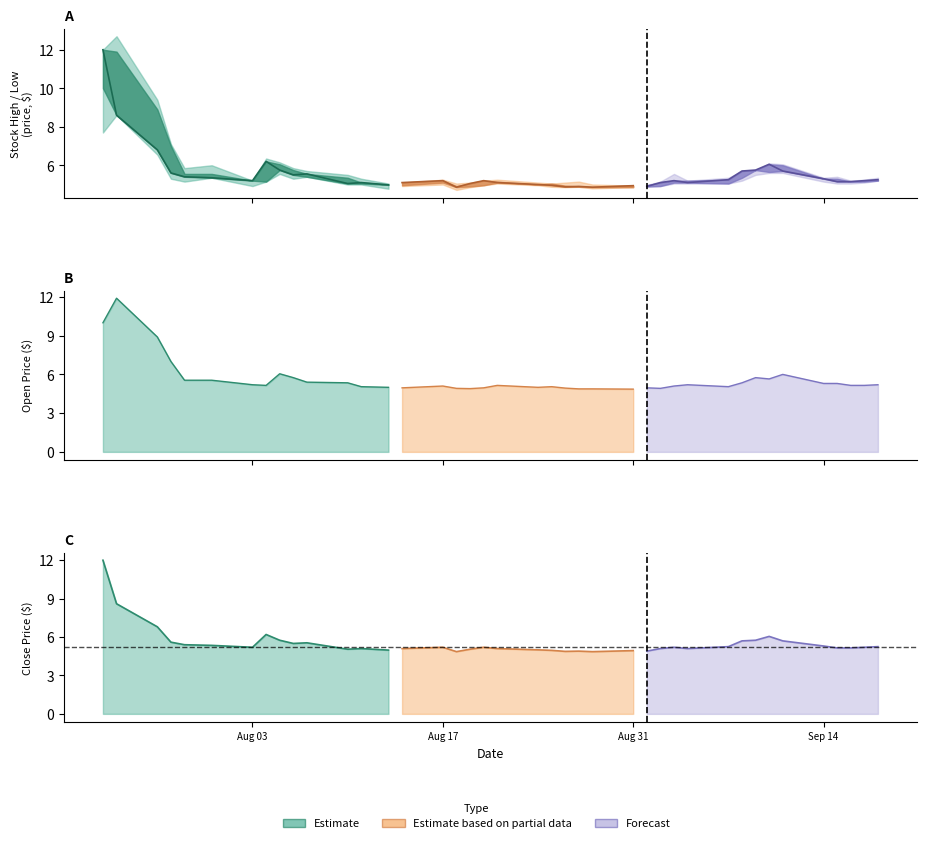

Between 34 and 24, which is larger?

34